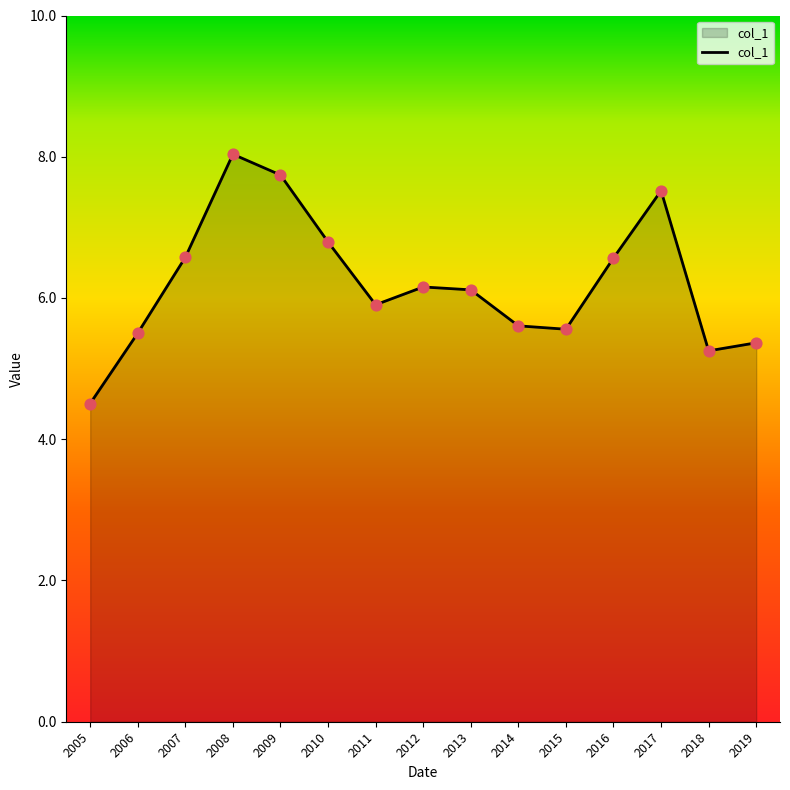

What is the change in value from 2010 to 2017?

+0.7